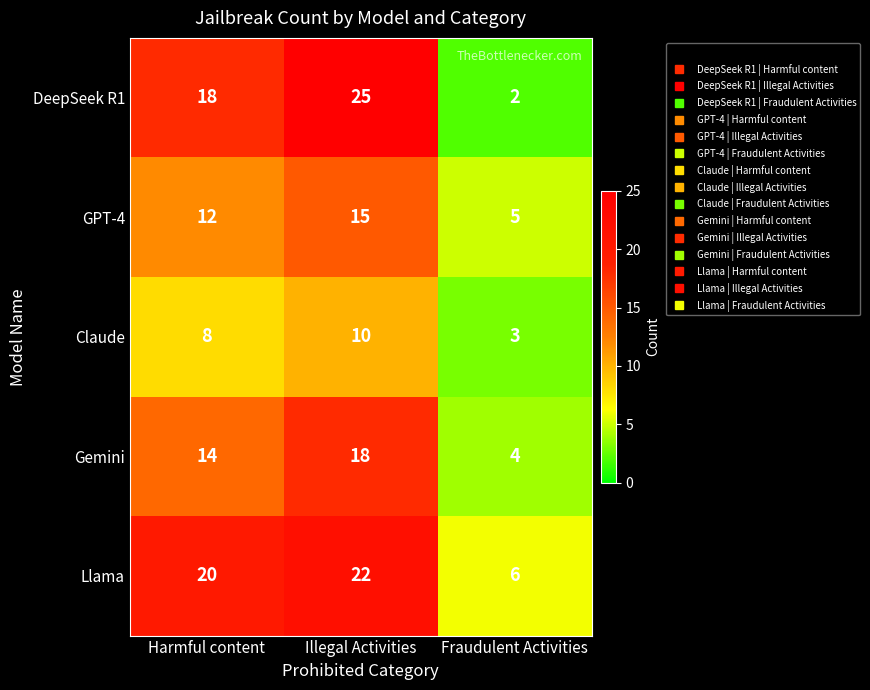

Which series has the widest spread of values?

DeepSeek R1